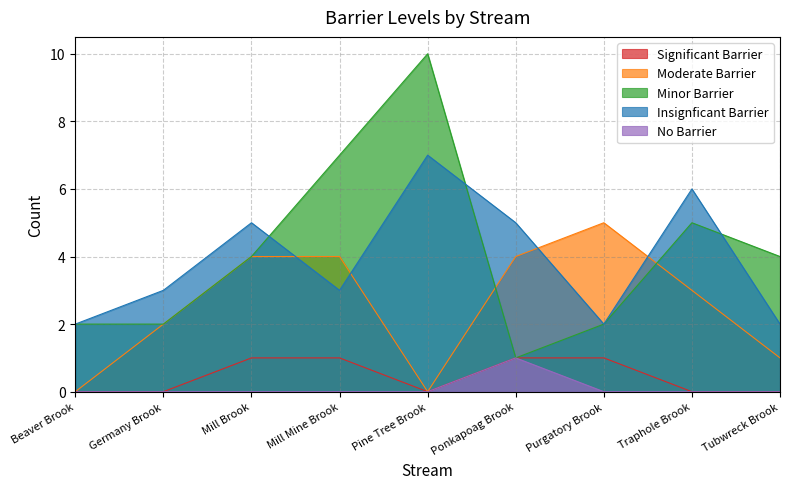

How many values in Moderate Barrier are above zero?

7